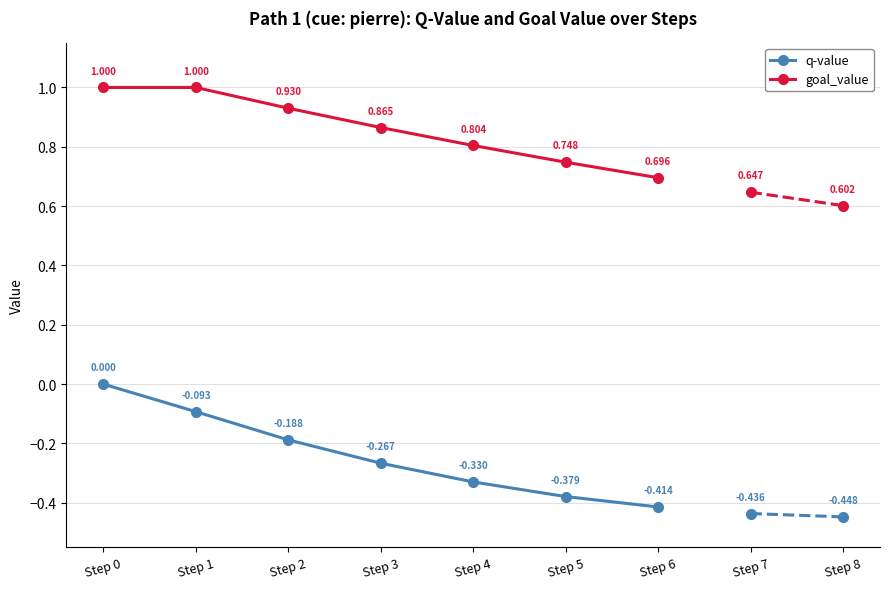

The goal_value series shows 1.0 at Step 0. True or false?

True